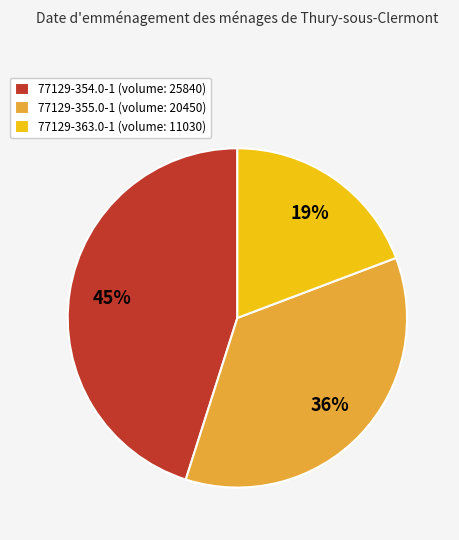

Is it true that 77129-354.0-1 is 45% of the pie?

True